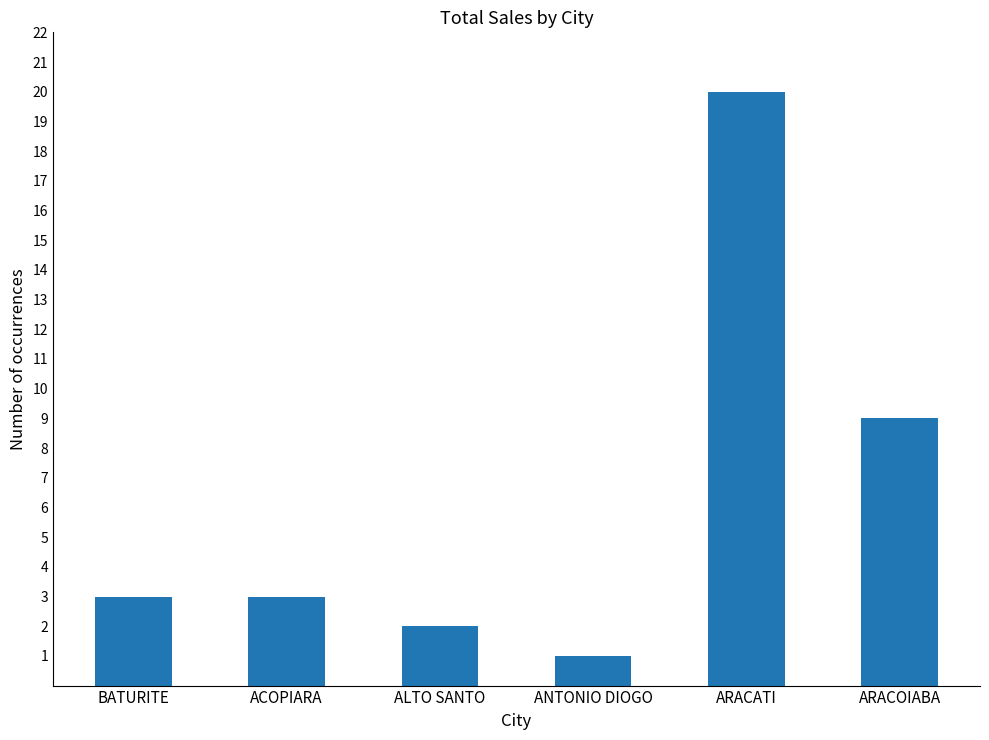

Does the chart contain any negative values?

No